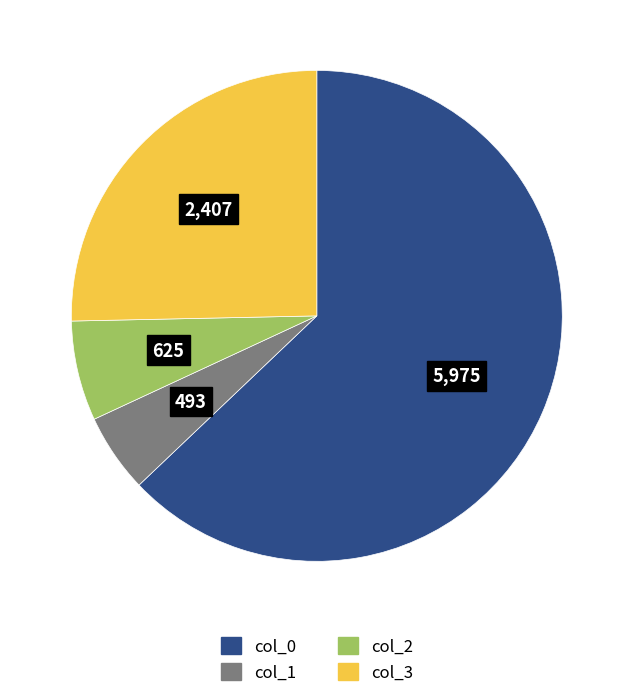

Is it true that col_1 is 14% of the pie?

False